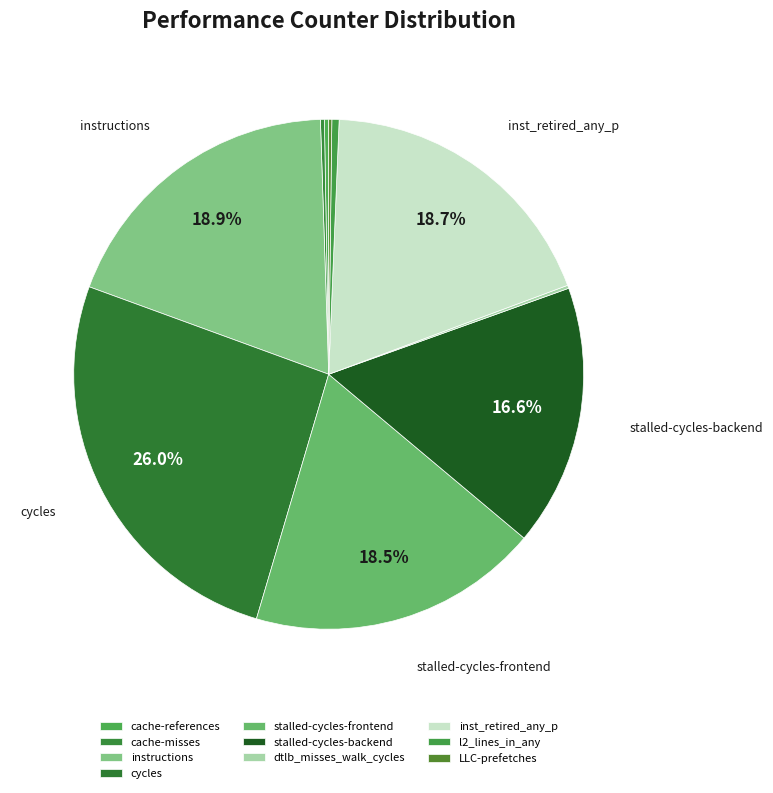

Is it true that cache-references is 0% of the pie?

True